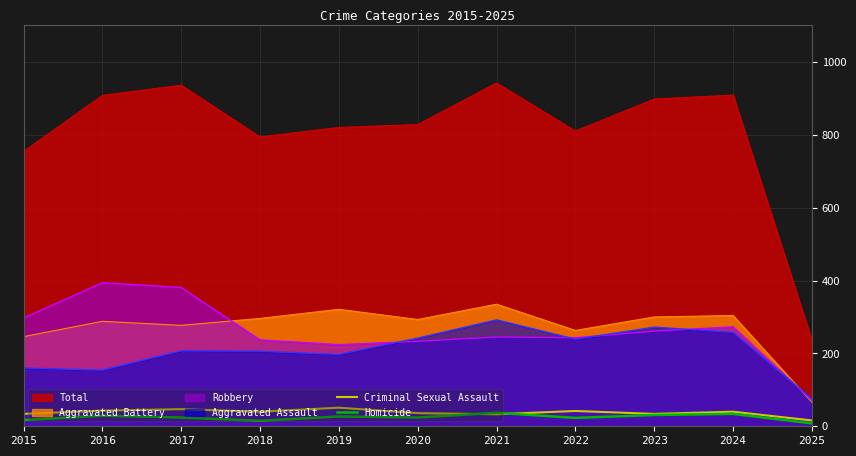

Does the chart have visible grid lines?

Yes